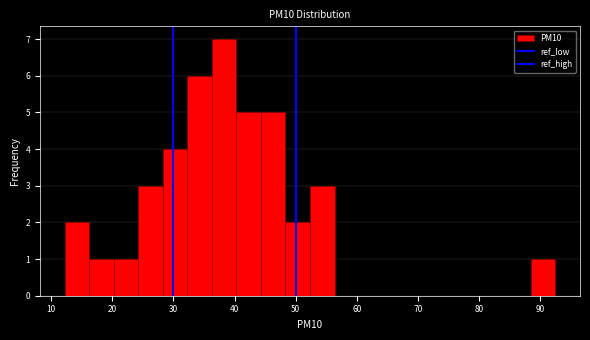

Which range on the x-axis has the tallest bar?

36 to 40